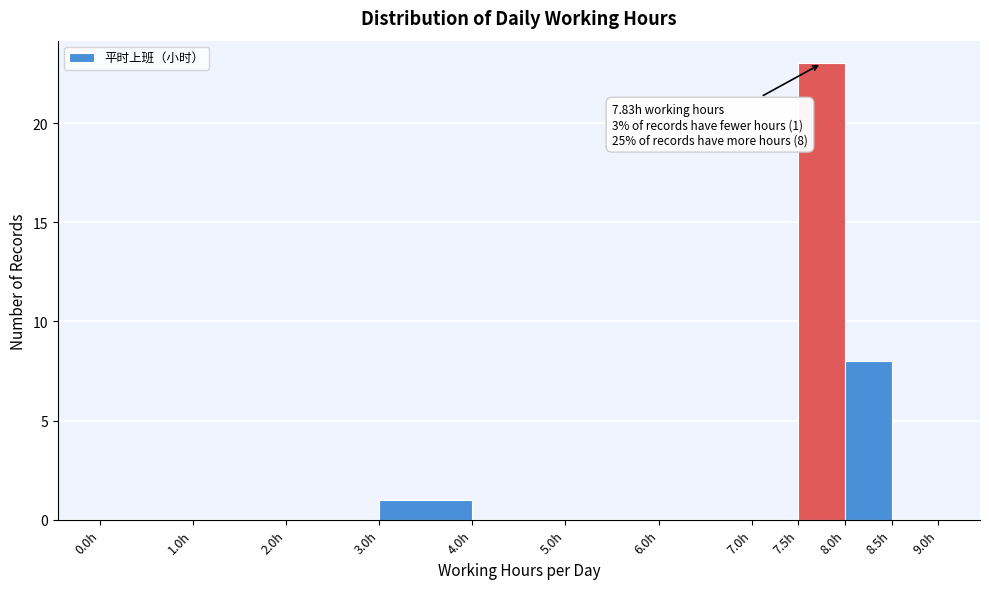

Over which range of the x-axis is the bar tallest?

7.5 to 8.0